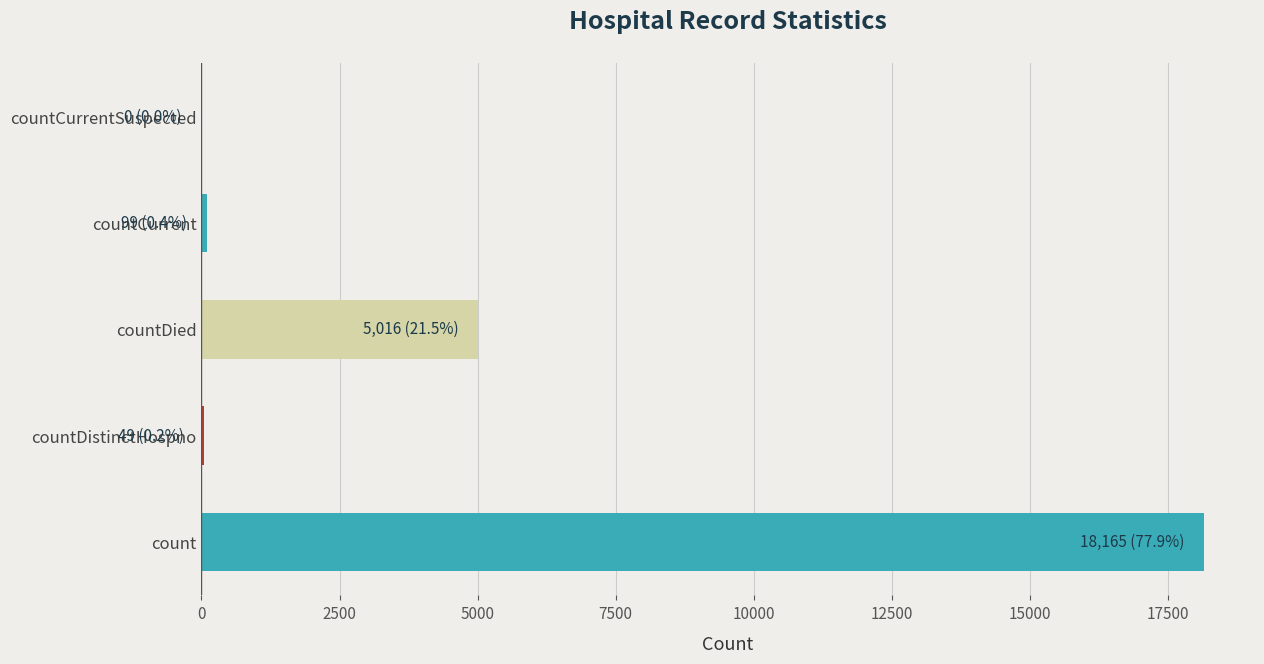

Count the number of data series in this chart.

1